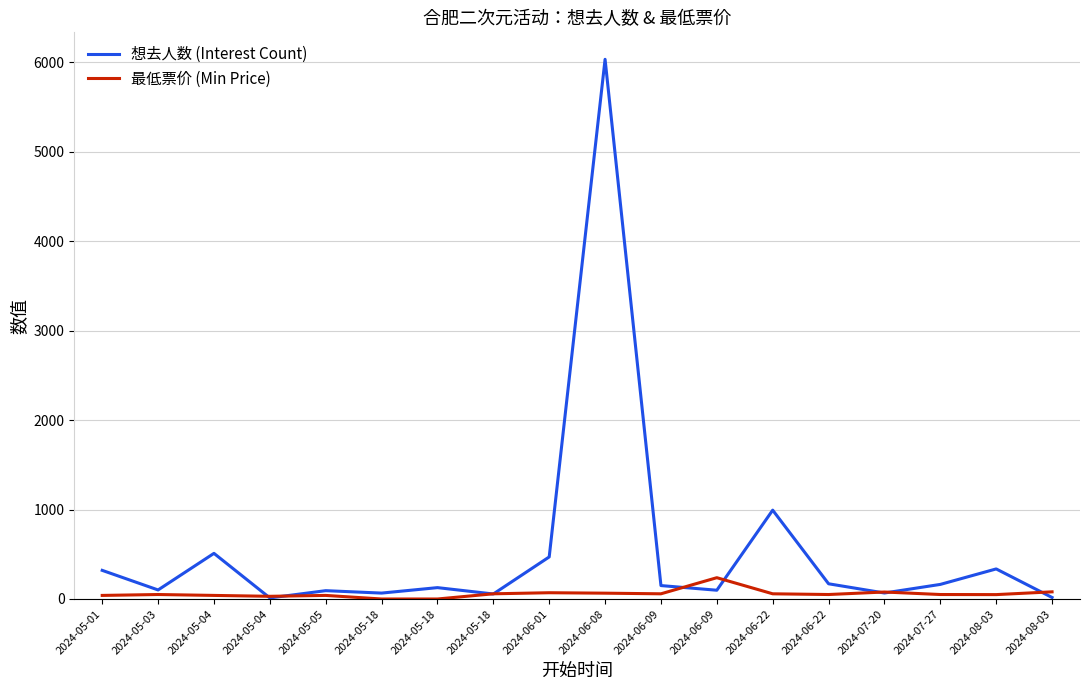

At which category does the chart reach its peak across all series?

2024-06-08